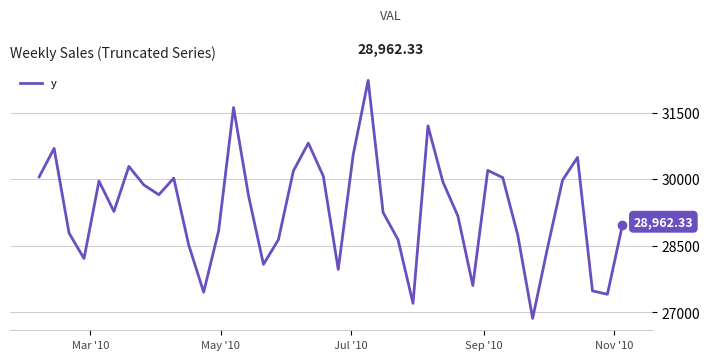

What is the difference between the maximum and minimum values?

5361.9